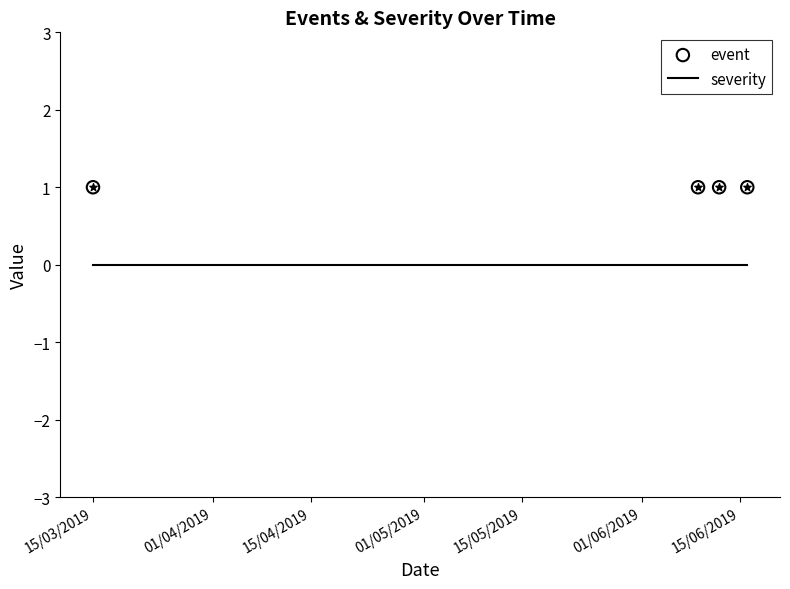

What are all the series names shown in the legend?

severity, event